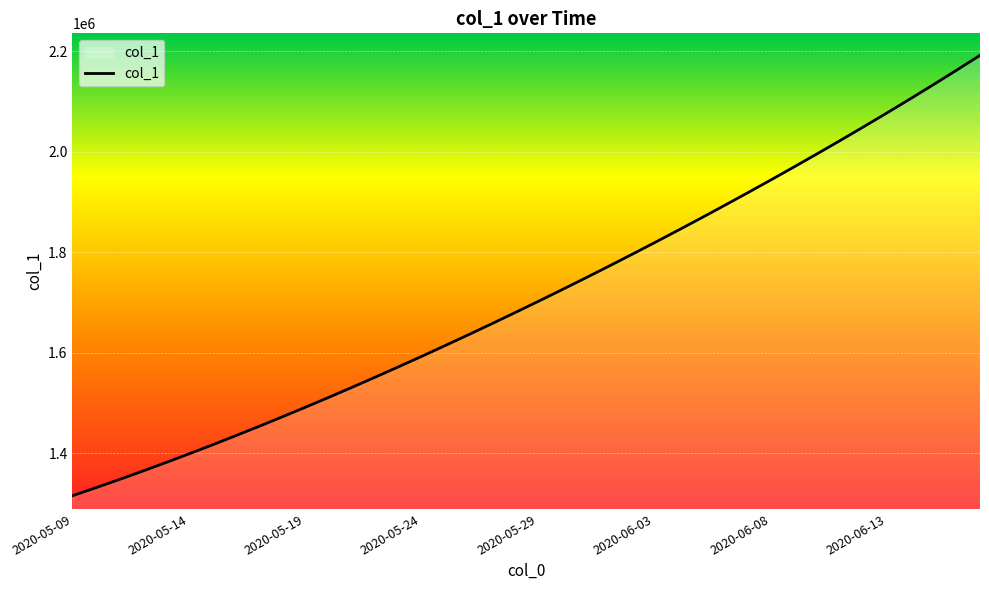

What is the minimum value shown in the chart?

1315099.0